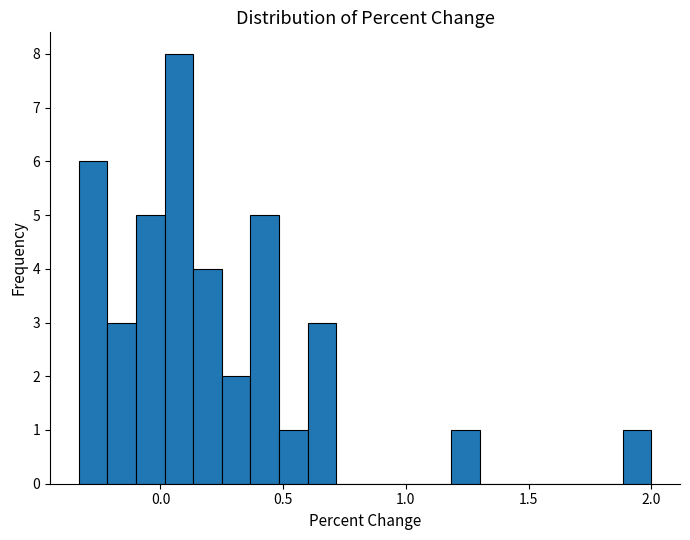

Read against the x-axis, roughly where is the centre of the tallest bar?

0.10